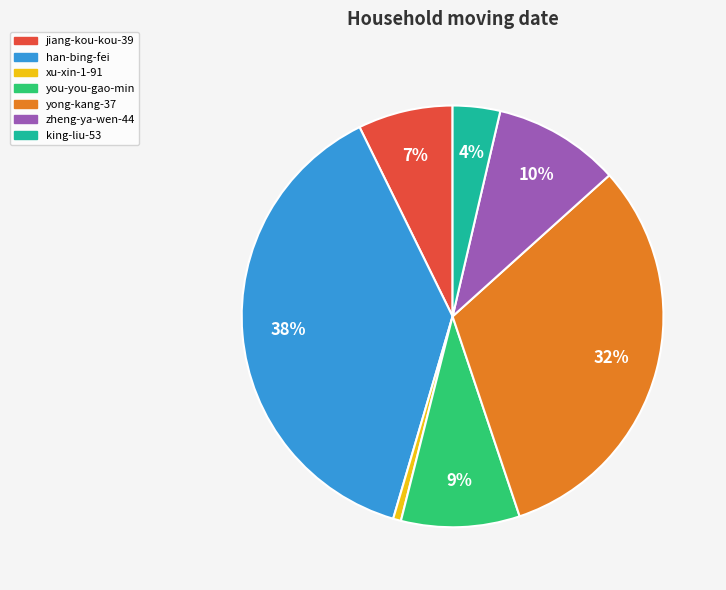

Which slice is the largest?

han-bing-fei